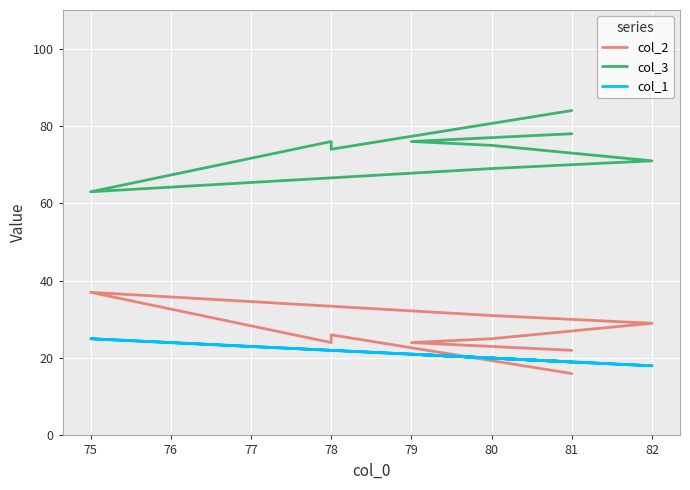

Which series has the largest total across all categories?

col_3